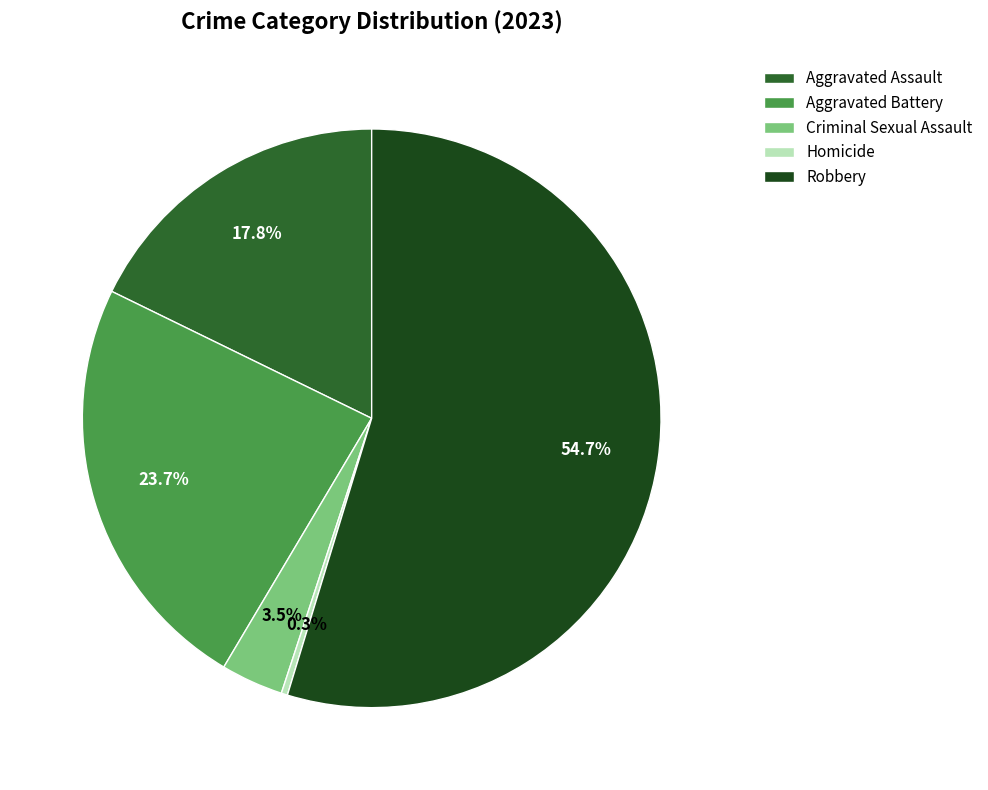

Which slice is the smallest?

Homicide